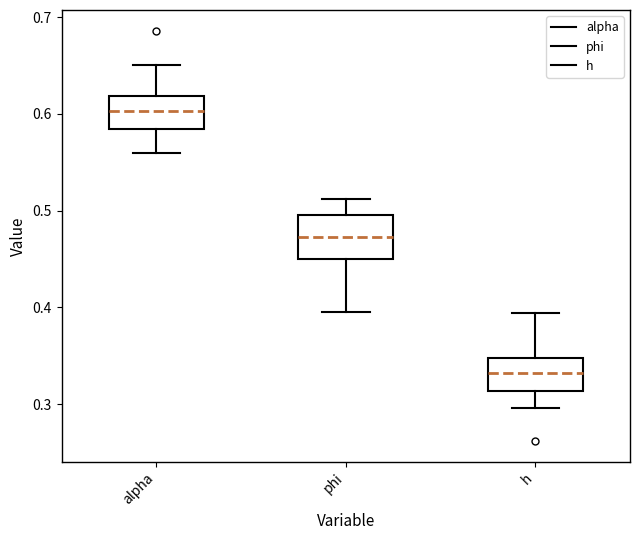

Which box's median line is the lowest?

h